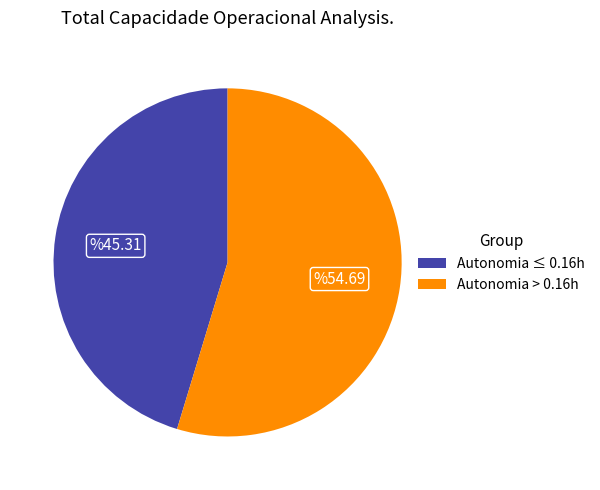

Rank the categories by value from lowest to highest.

Autonomia ≤ 0.16h, Autonomia > 0.16h